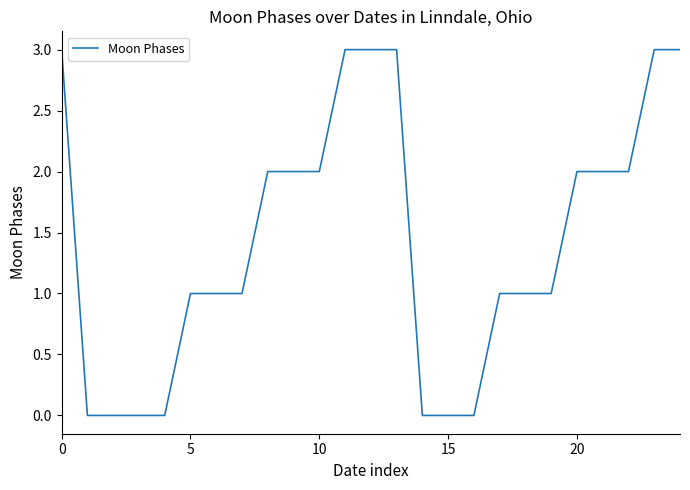

What is the difference between the maximum and minimum values?

3